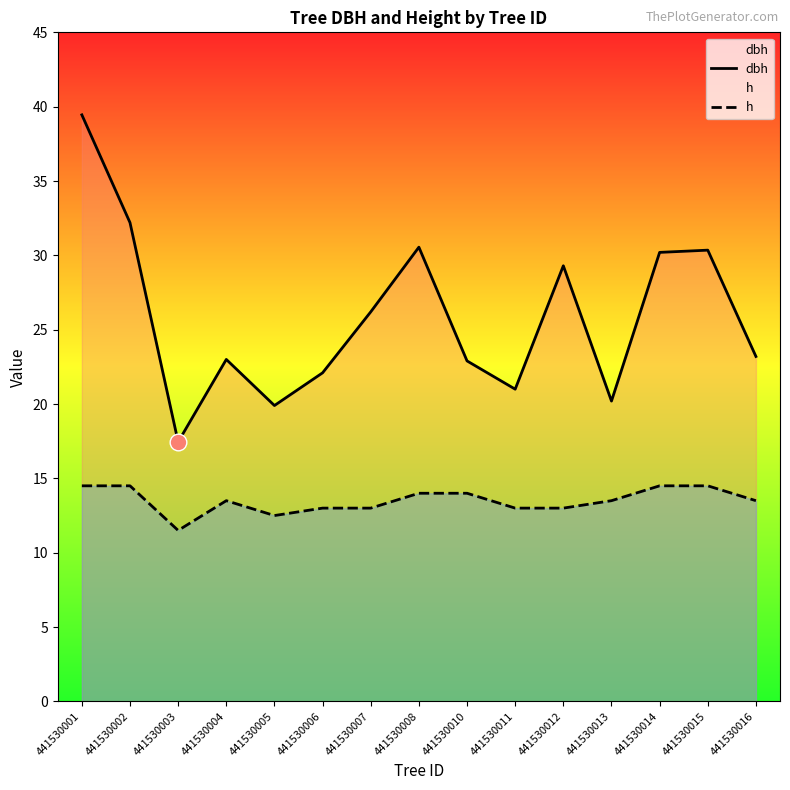

True or false: dbh and h intersect in this chart.

False